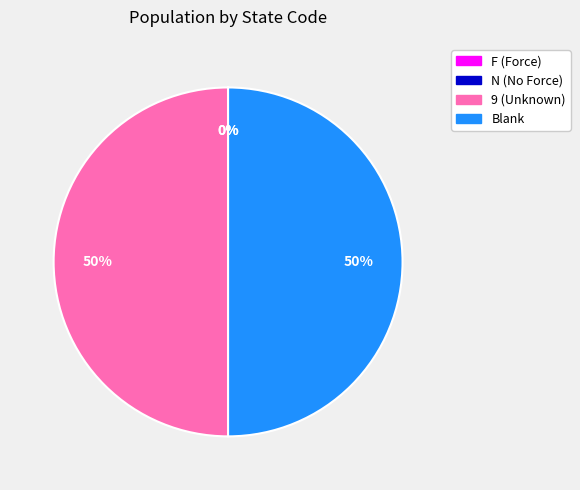

To the nearest percent, what is the difference between the largest and smallest slice percentages?

50%